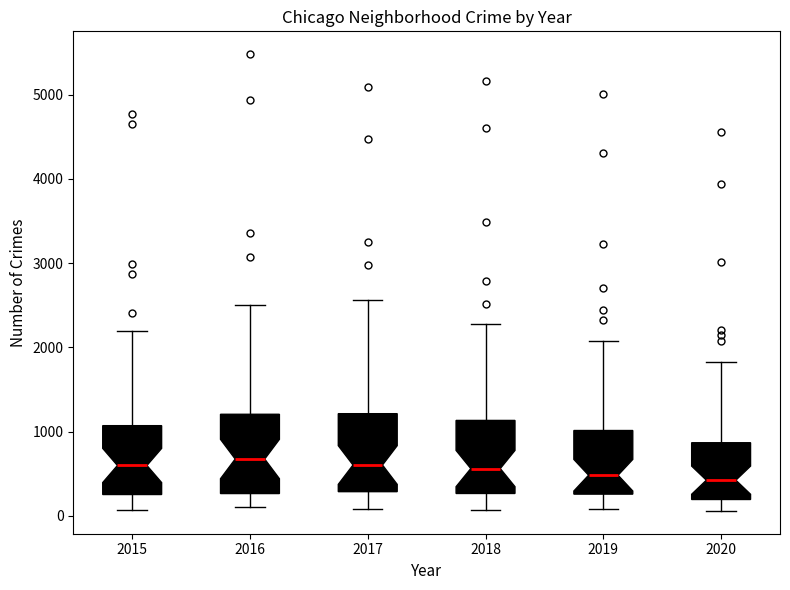

Where does the upper whisker of the box at x = 2015 end on the y-axis? The values are not printed on the chart, so give them approximately, as read against the axis.

2200